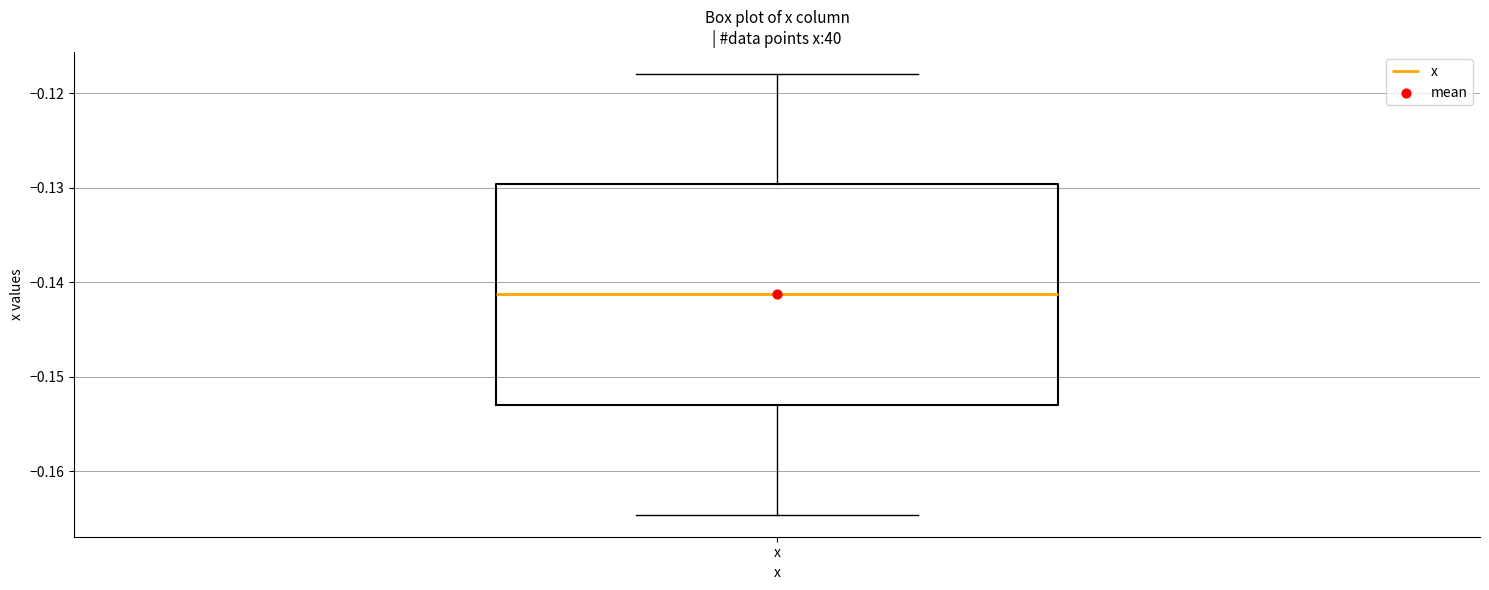

Transcribe this box plot: give where the median line is, the range the box spans, and where the two whiskers end, as read against the y-axis. The values are not printed on the chart, so give them approximately, as read against the axis.

median -0.141, box -0.153 to -0.130, whiskers -0.165 to -0.118